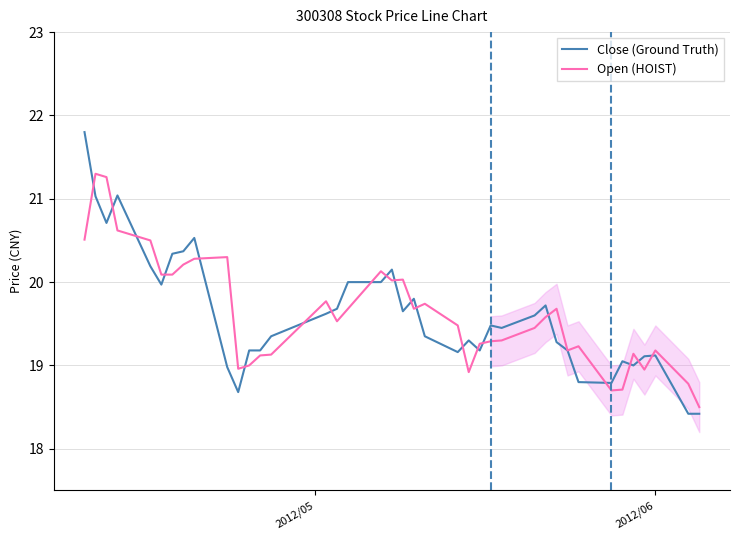

What is the difference between the maximum and minimum values in the Open (HOIST) series?

2.8